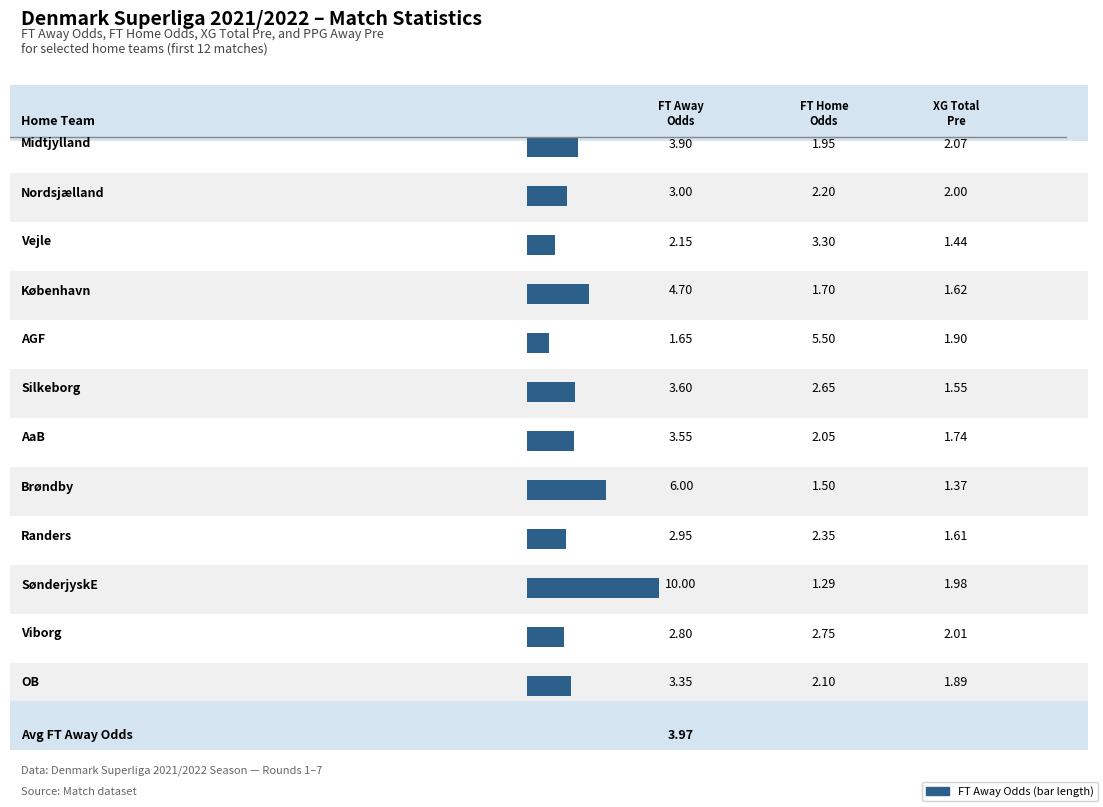

How many data points in FT_Odds_A are above 3?

7